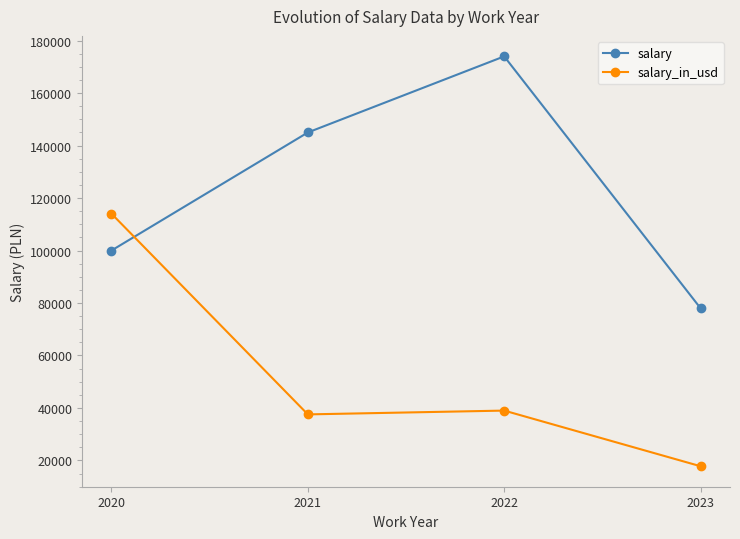

The salary_in_usd series shows 17779 at 2023. True or false?

True